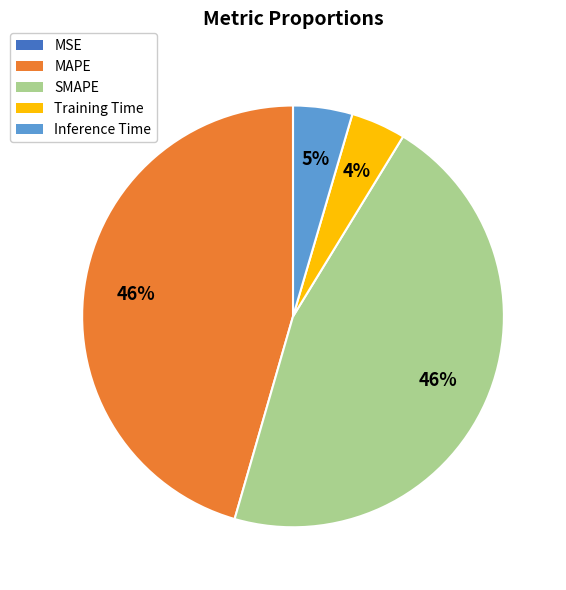

To the nearest percent, what is the average slice percentage?

20%